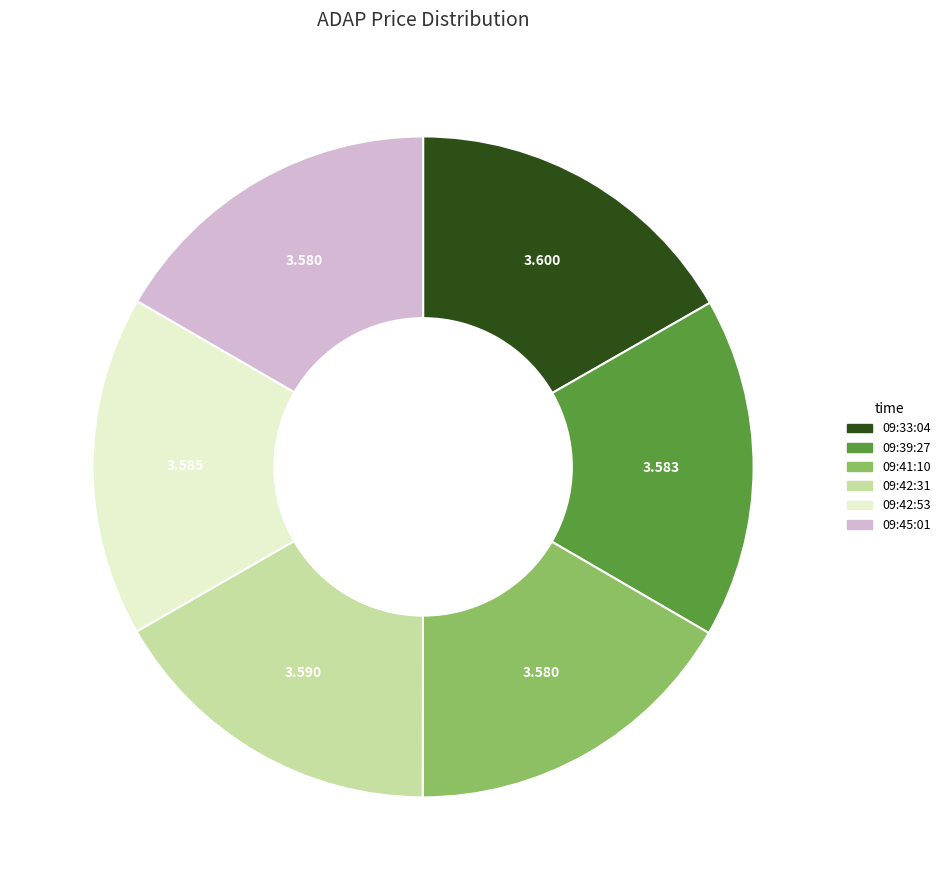

Is there any slice that represents more than half of the pie?

No